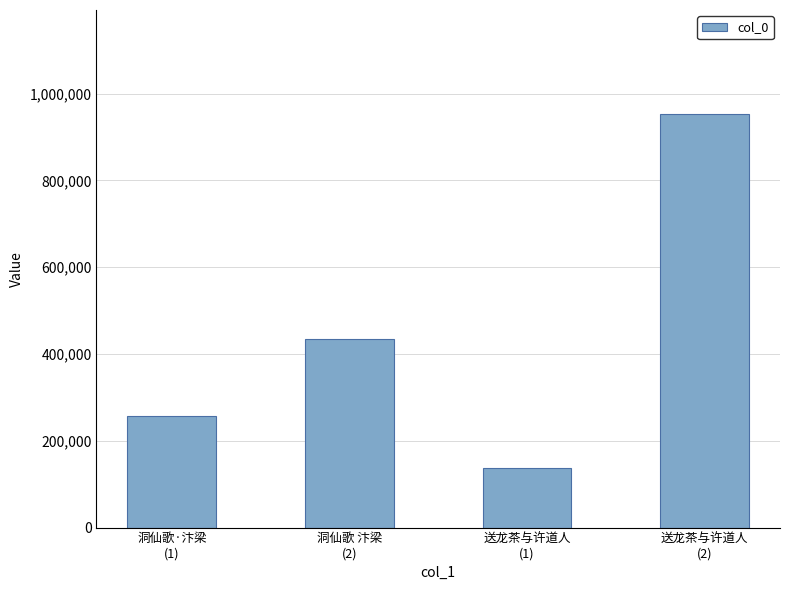

The chart shows a value of 256586 at 洞仙歌·汴梁
(1). True or false?

True